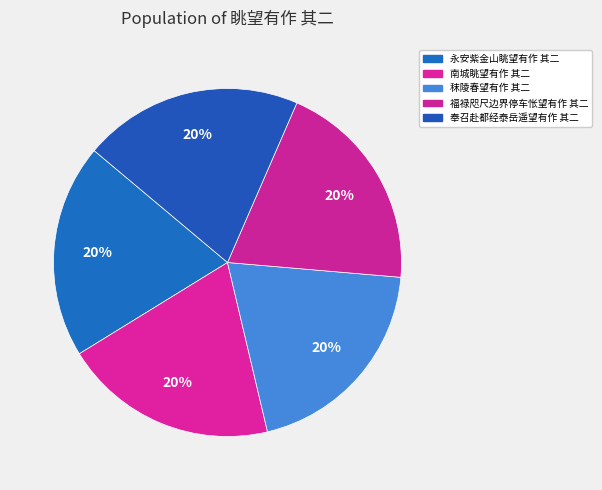

How many segments does this pie chart have?

5